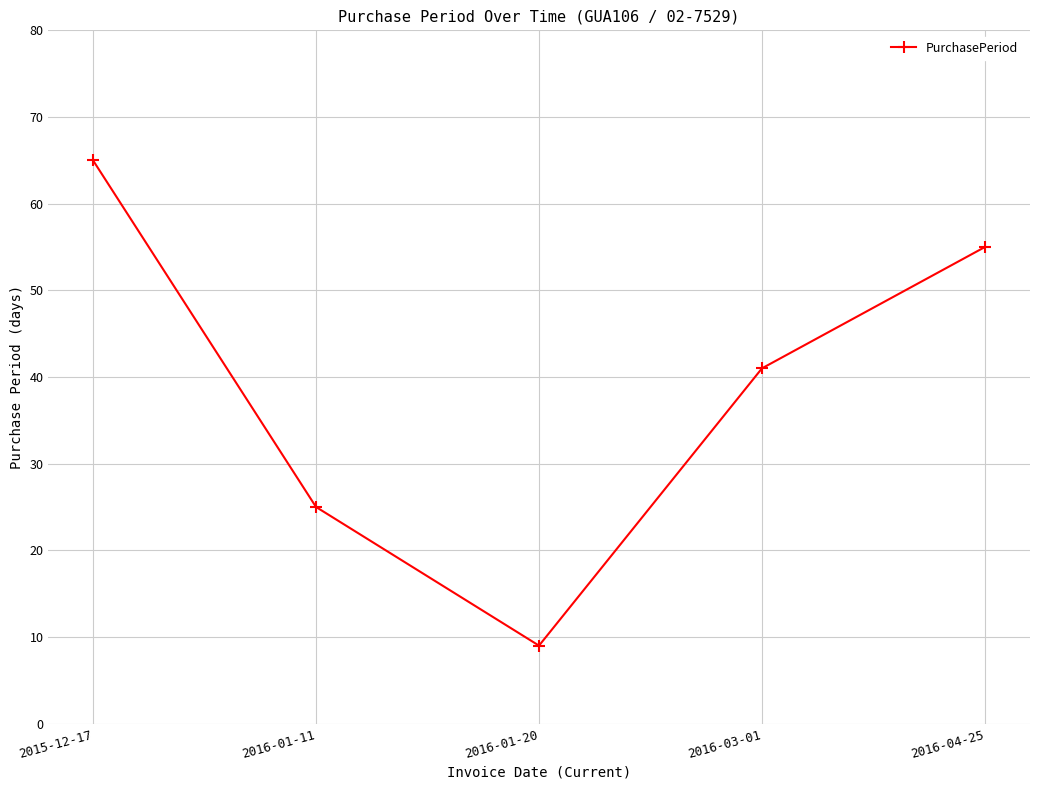

Reading right to left, list all the values displayed in this chart.

2016-04-25=55	2016-03-01=41	2016-01-20=9	2016-01-11=25	2015-12-17=65